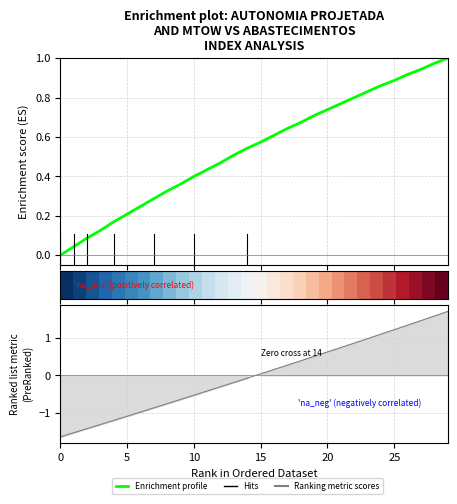

How many data points does each series have?

30